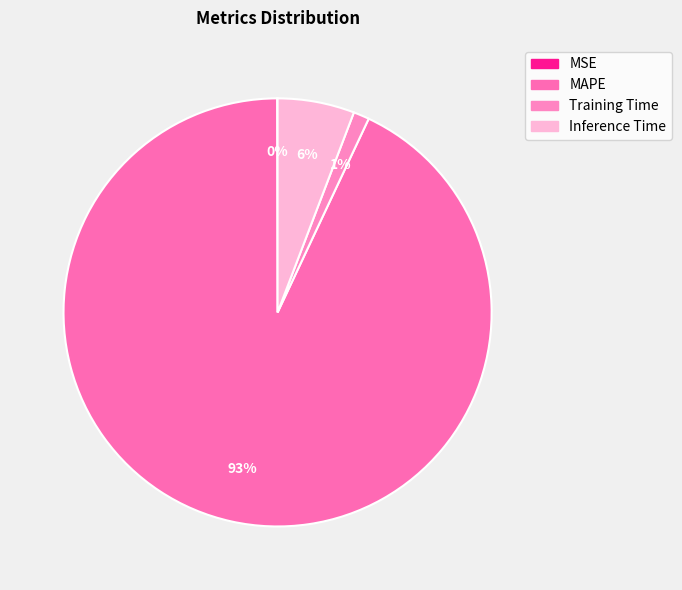

How many slices are in this pie chart?

4